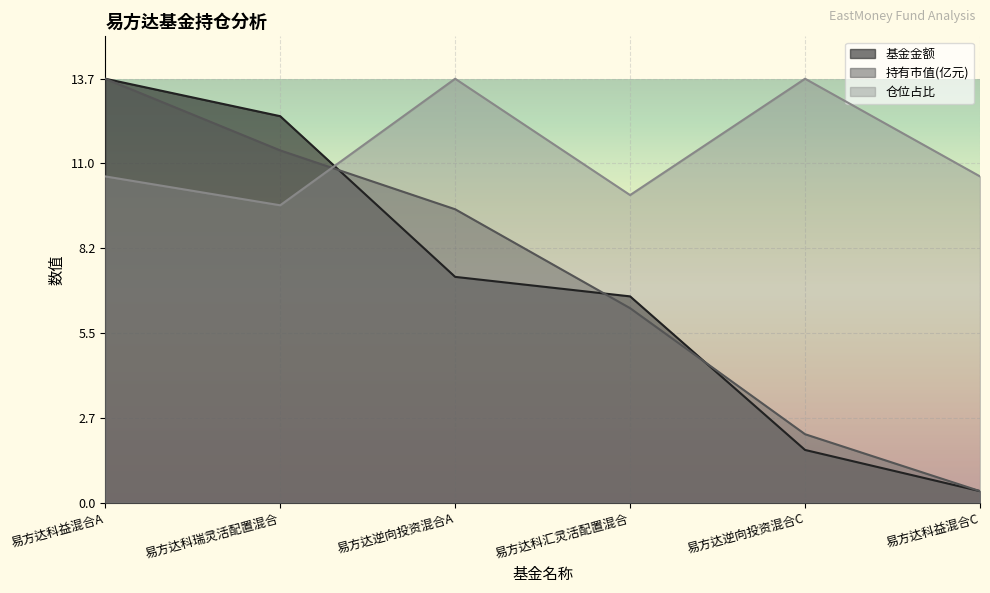

What is the label of the 3rd point from the left?

易方达逆向投资混合A